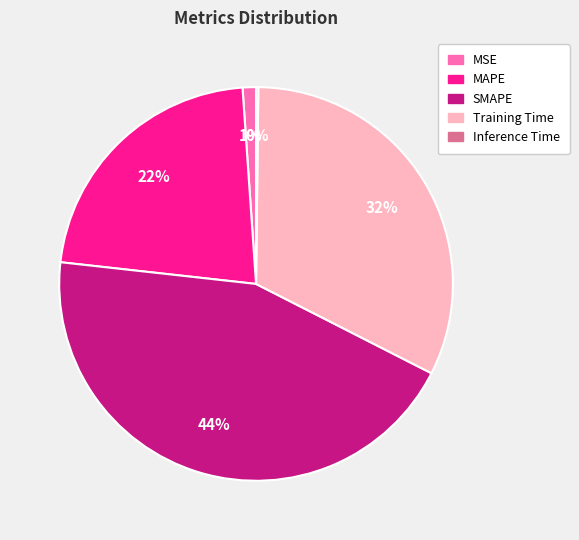

Combined, do Training Time and MSE account for over 50%?

No